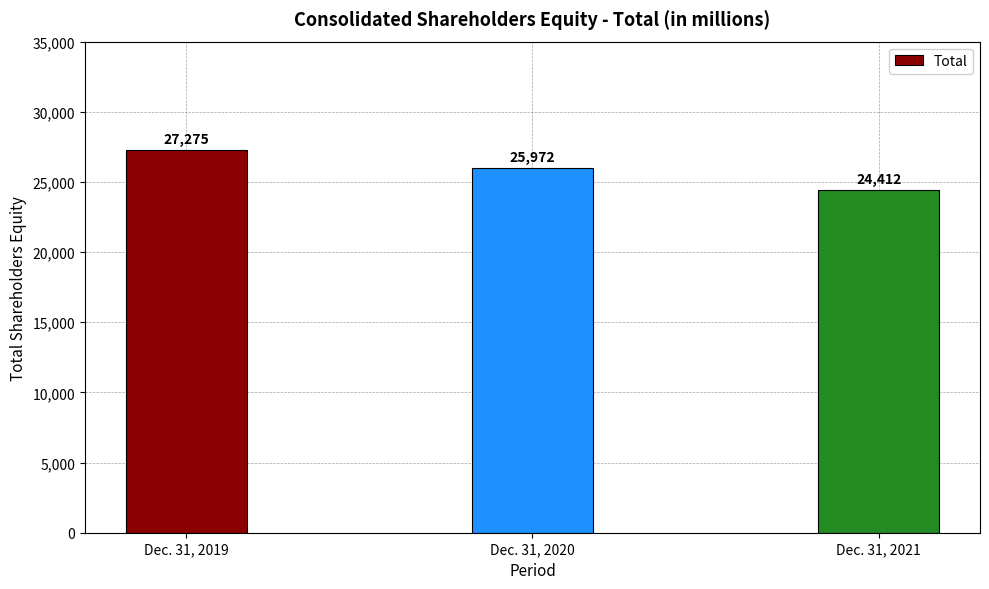

Rank the categories by value from lowest to highest.

Dec. 31, 2021, Dec. 31, 2020, Dec. 31, 2019